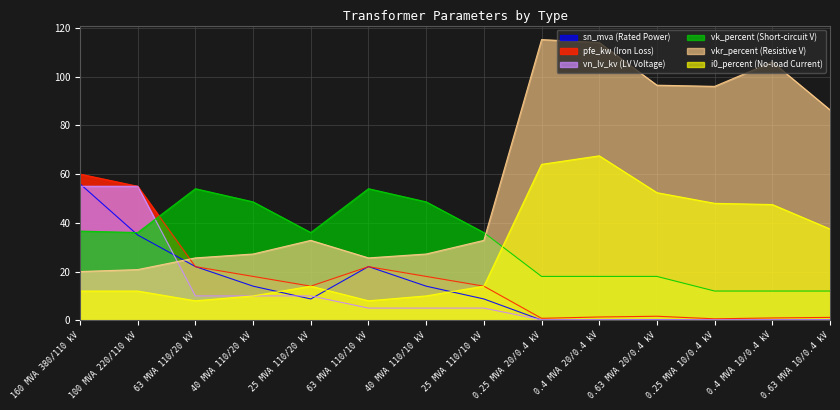

What is the total value across all series at 40 MVA 110/10 kV?

122.8